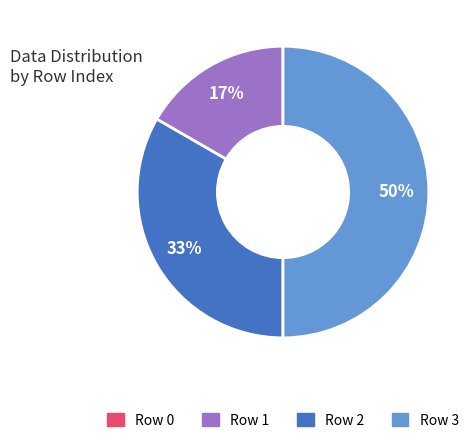

To the nearest percent, what is the difference between the largest and smallest slice percentages?

50%